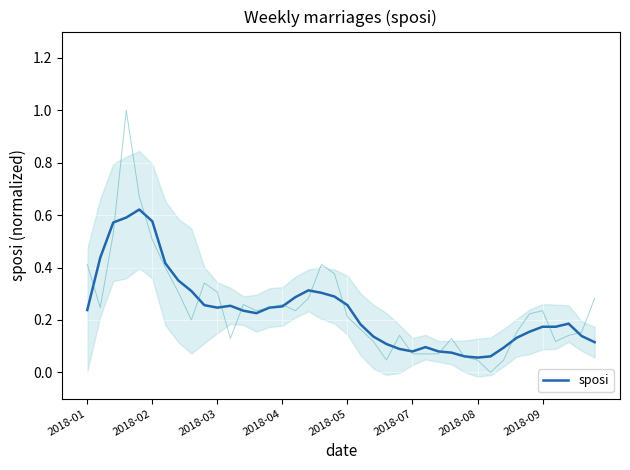

What is the smallest value displayed?

0.1